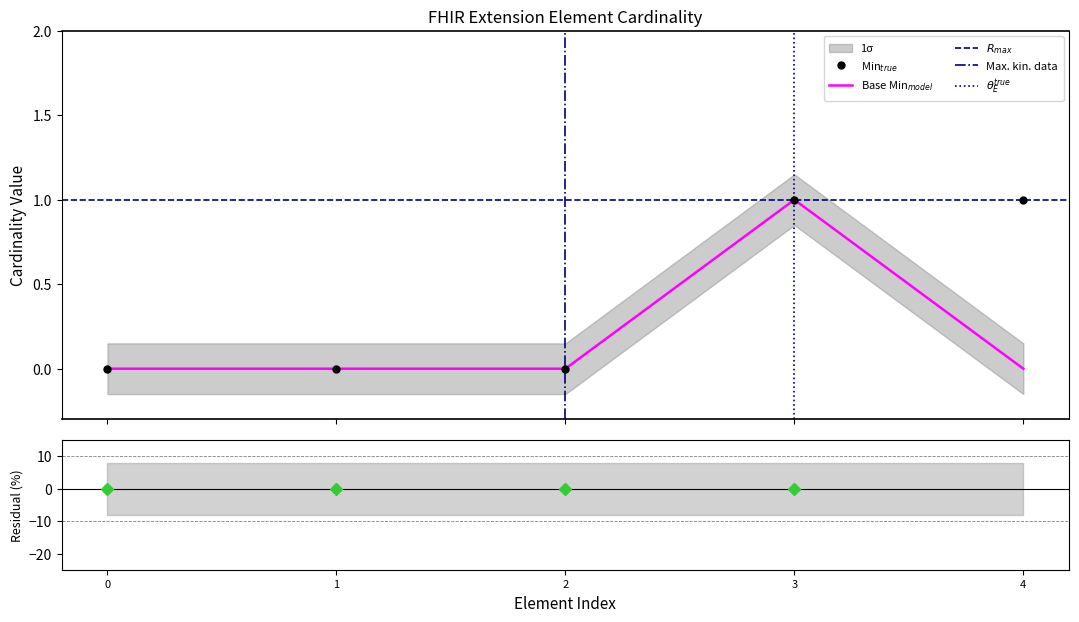

The value of Min at 0 is 0. True or false?

True